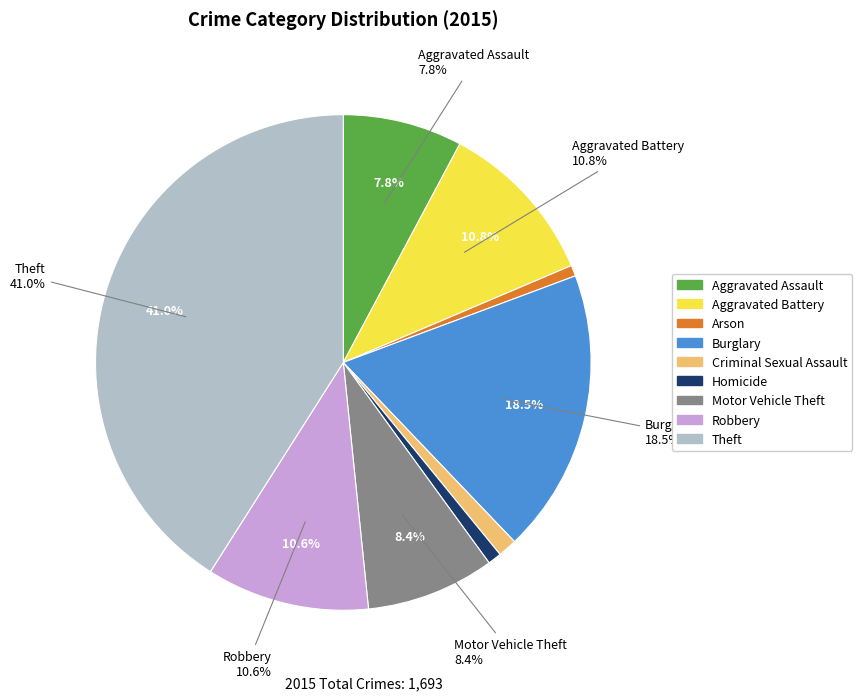

What percentage is NOT represented by Robbery?

89.4%